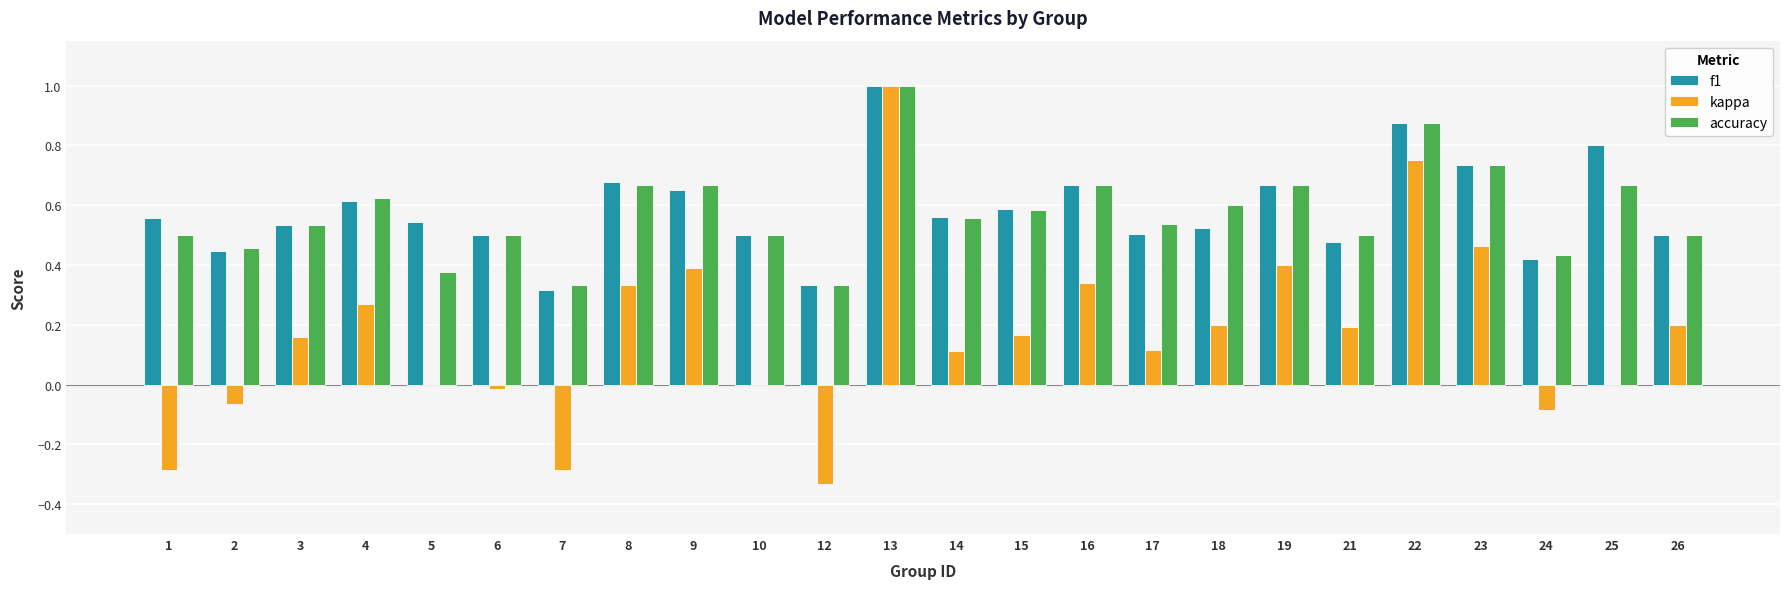

How many categories are shown in the chart?

24